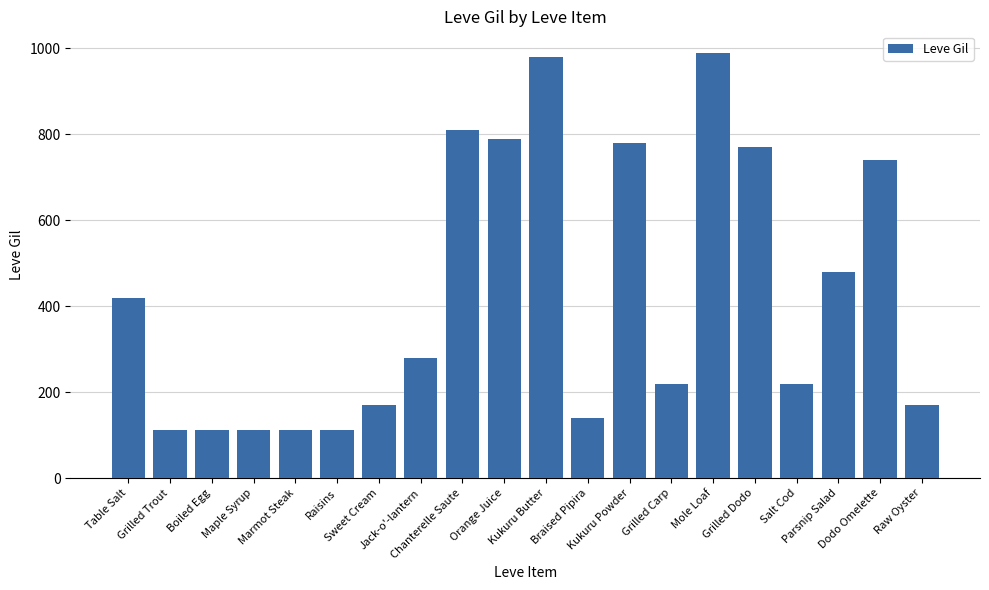

What is the maximum value shown in the chart?

990